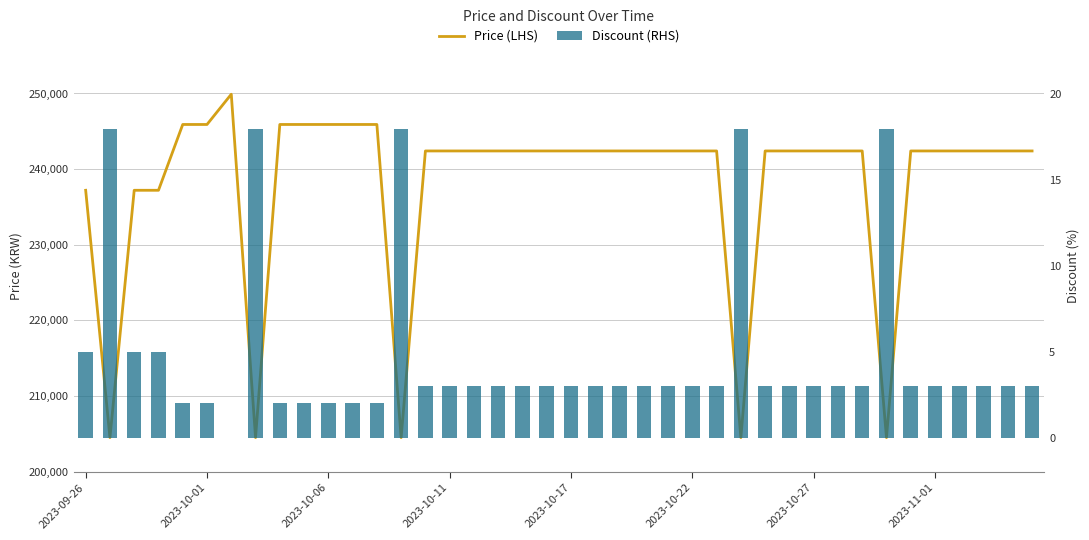

Reading left to right, what are all the values shown in this chart?

Price (LHS): 237200	204500	237200	237200	245900	245900	249900	204500	245900	245900	245900	245900	245900	204500	242400	242400	242400	242400	242400	242400	242400	242400	242400	242400	242400	242400	242400	204500	242400	242400	242400	242400	242400	204500	242400	242400	242400	242400	242400	242400
Discount (RHS): 5	18	5	5	2	2	0	18	2	2	2	2	2	18	3	3	3	3	3	3	3	3	3	3	3	3	3	18	3	3	3	3	3	18	3	3	3	3	3	3